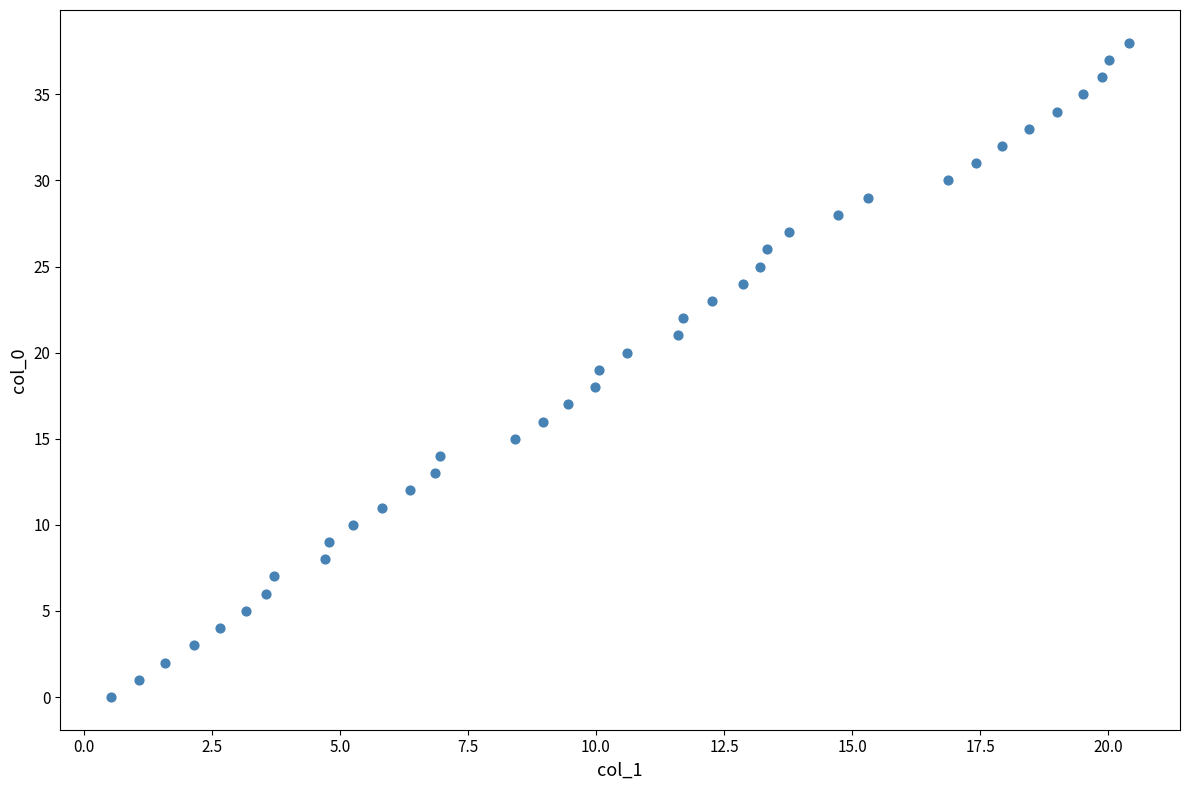

What is the range of Y values (max minus min)?

38